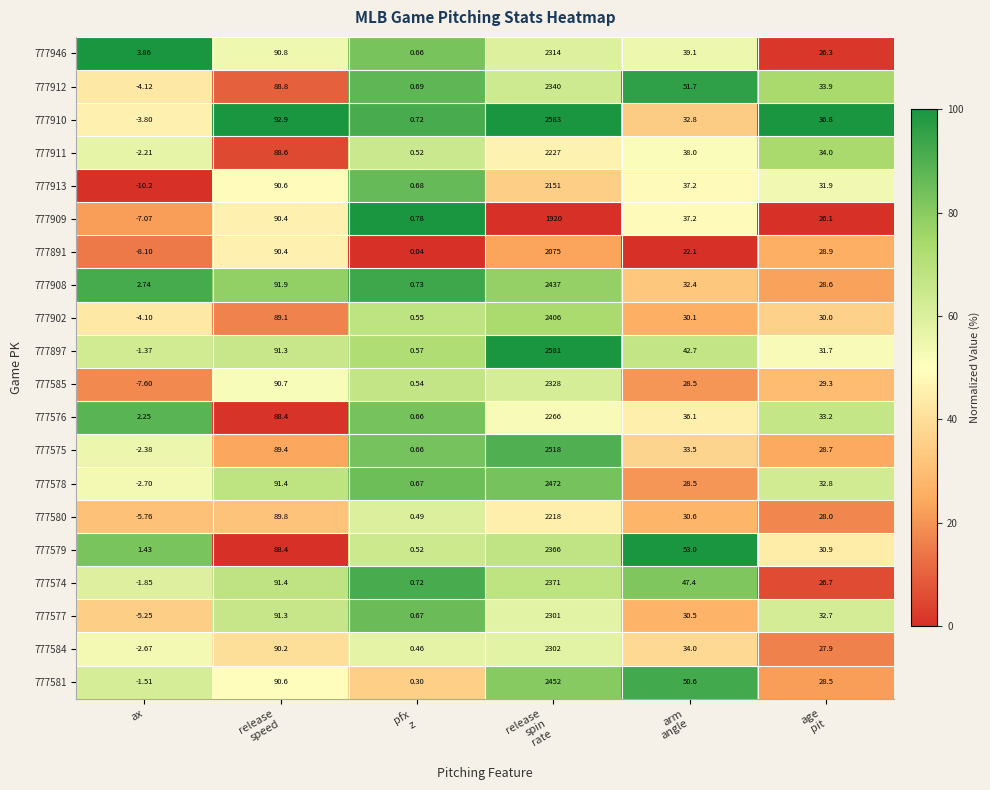

Which category has the lowest value in the 777913 series?

ax